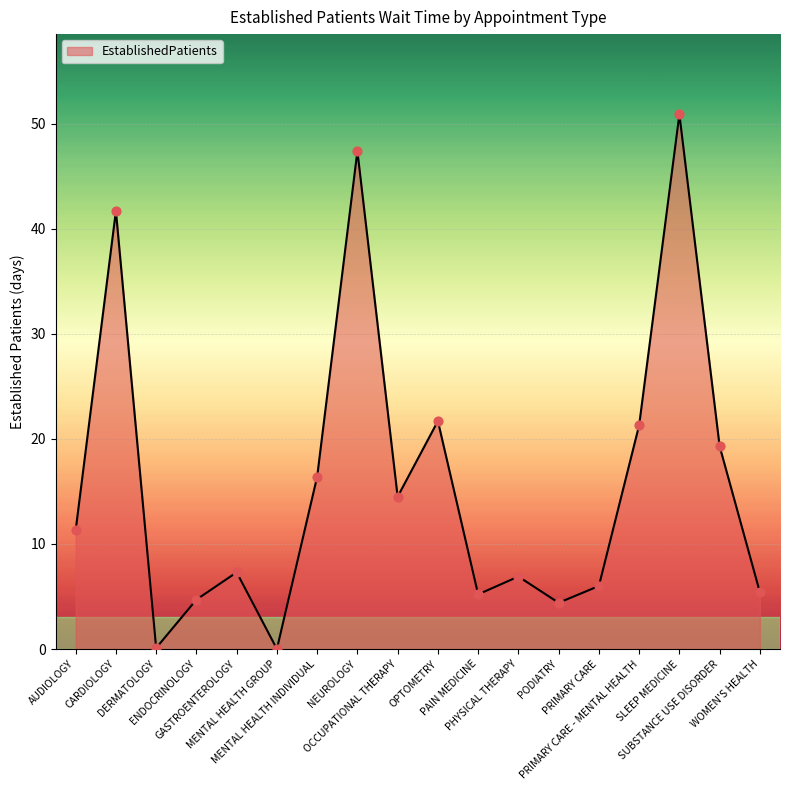

Between PAIN MEDICINE and NEUROLOGY, which is larger?

NEUROLOGY